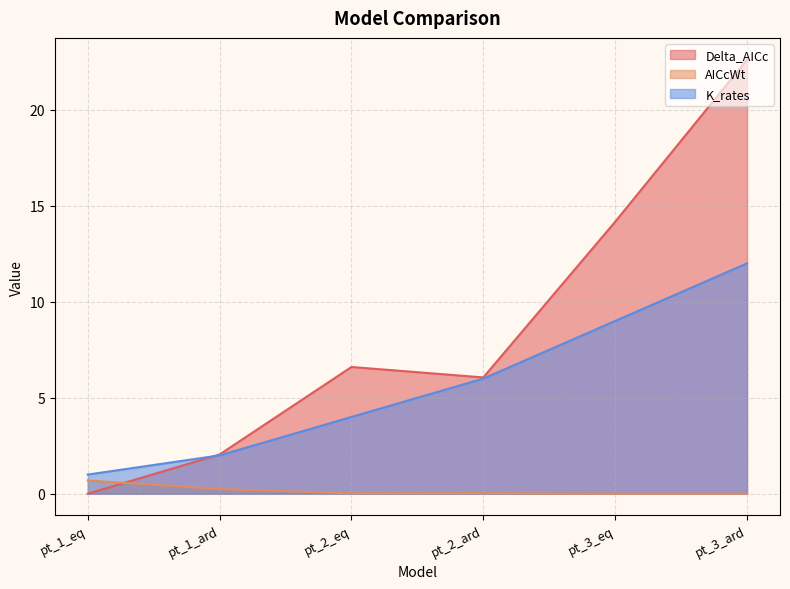

Rank the series by their maximum value, from lowest to highest.

AICcWt, K_rates, Delta_AICc